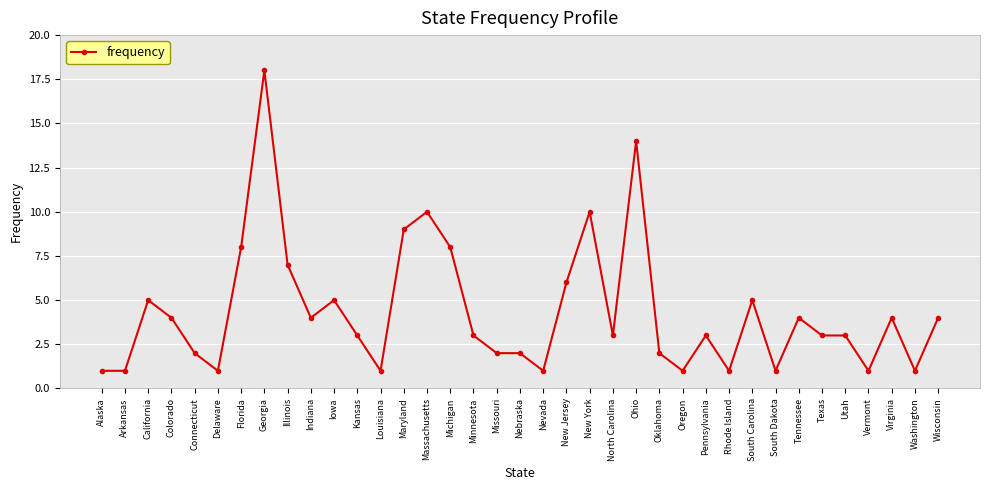

How many distinct data groups are displayed?

1